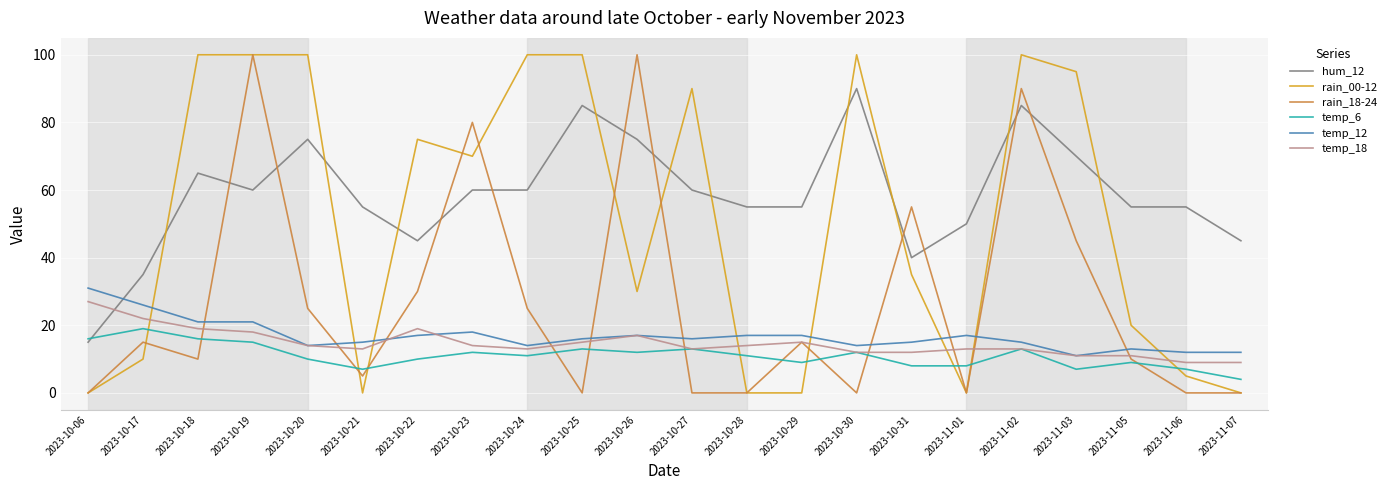

At how many categories does at least one series exceed 93?

9